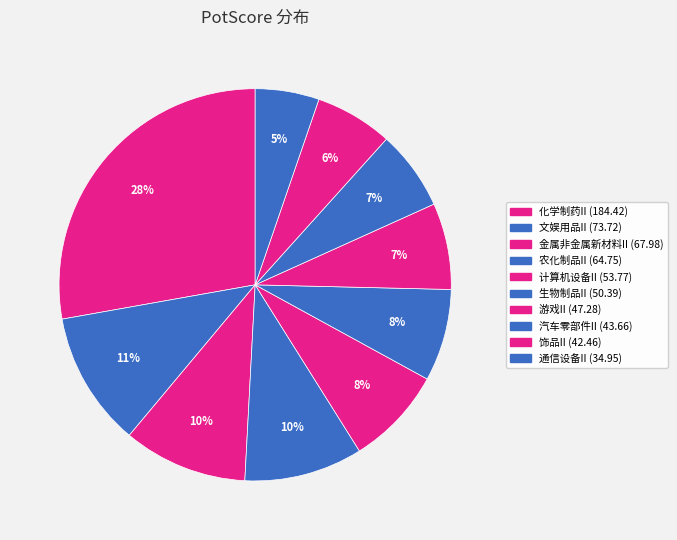

Is there any slice that represents more than half of the pie?

No